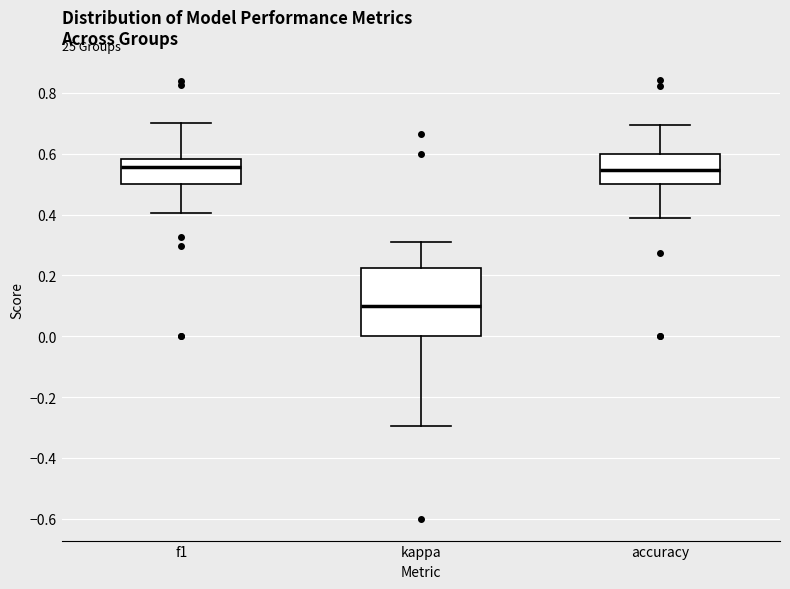

Comparing the boxes themselves (not the whiskers), which one is the tallest?

kappa